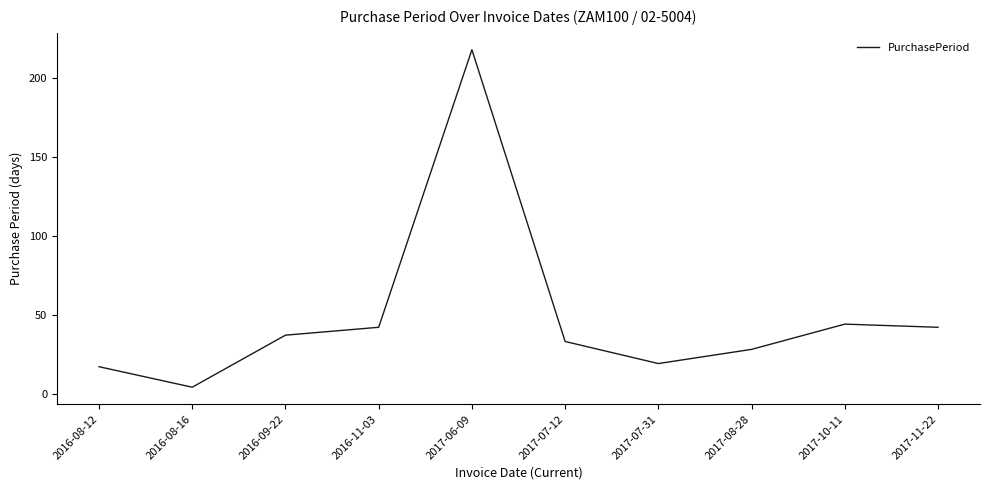

What is the change in value from 2016-11-03 to 2017-07-12?

-9